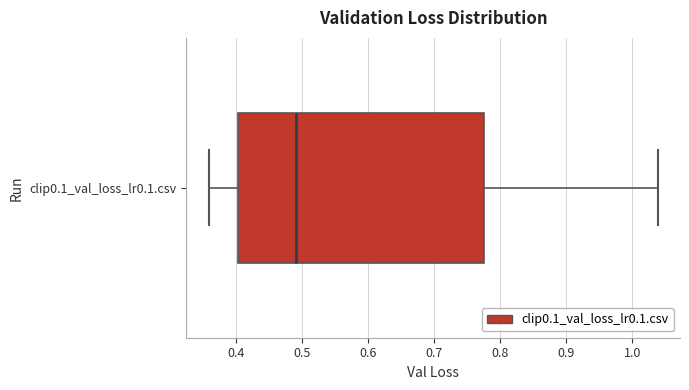

Where does the median line of the box for clip0.1_val_loss_lr0.1.csv sit on the x-axis? The values are not printed on the chart, so give them approximately, as read against the axis.

0.49